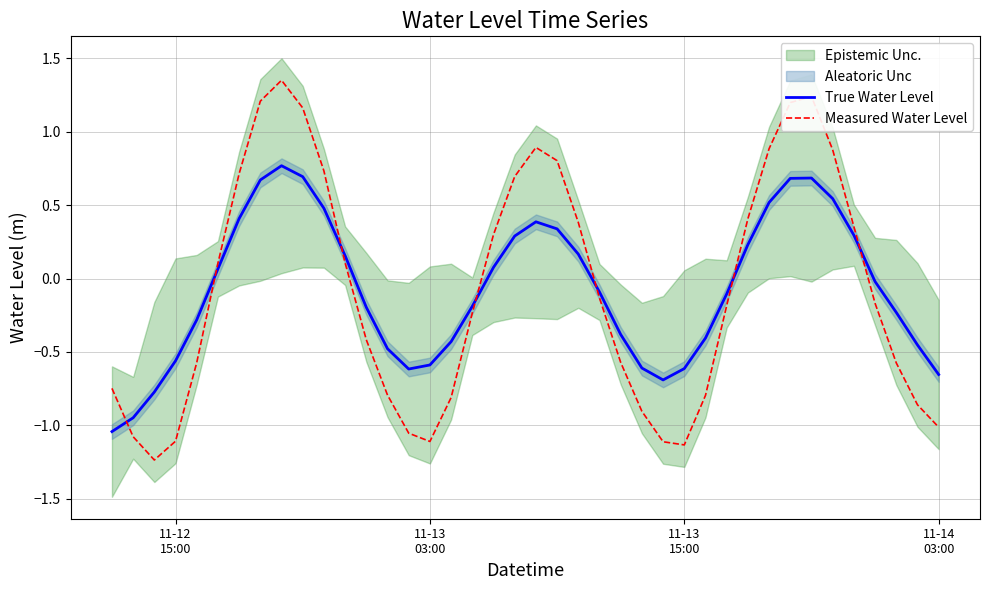

At how many categories does at least one series exceed 0?

18